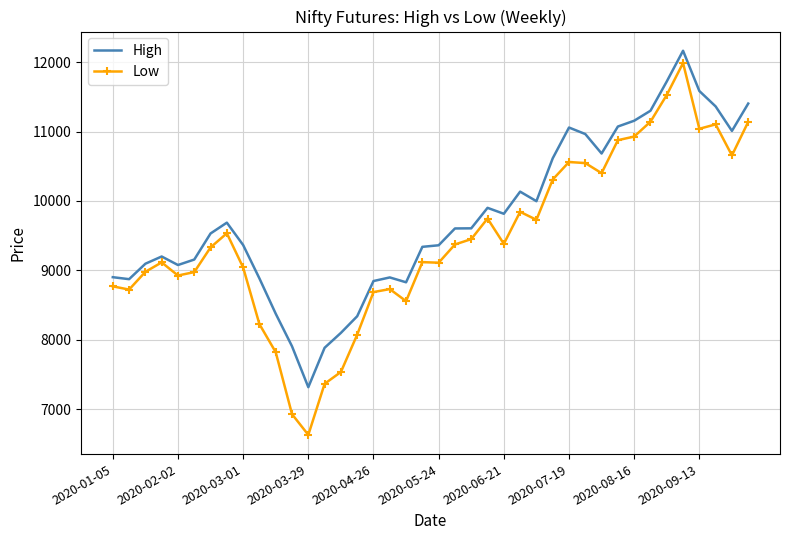

Which series has the widest spread of values?

Low